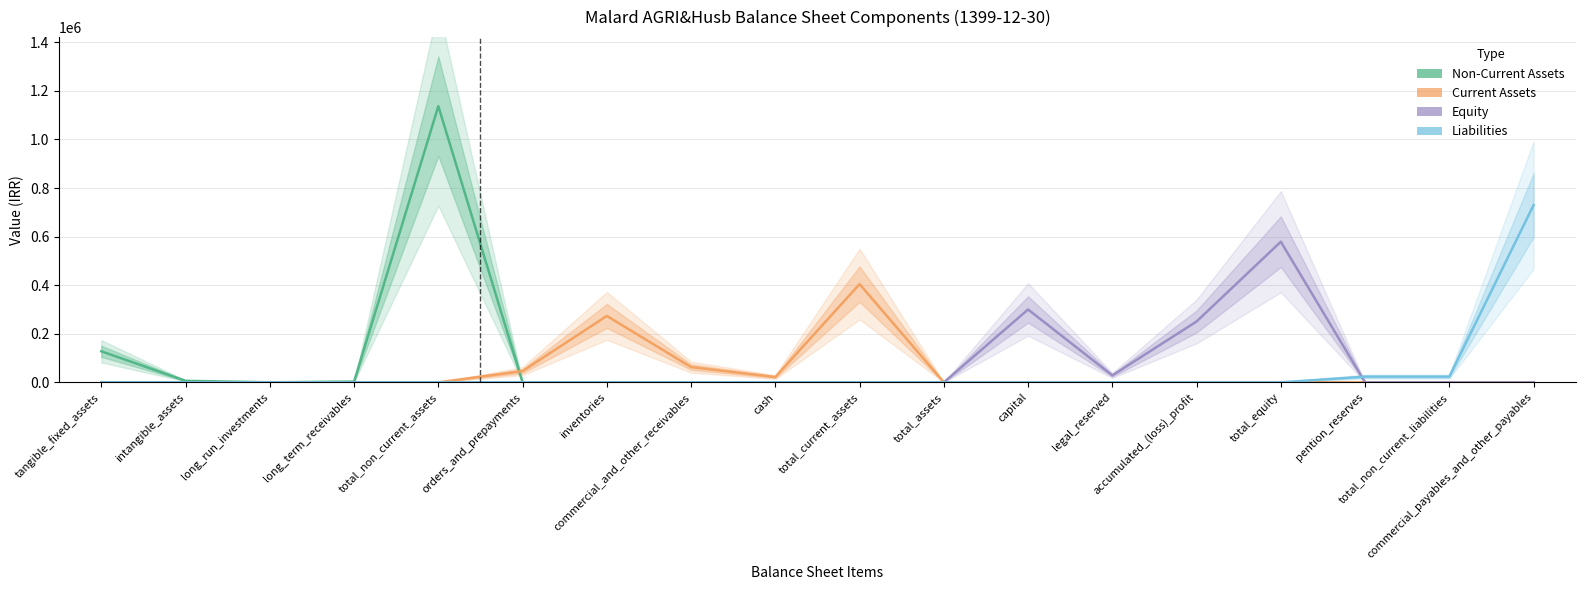

Which series has the largest total across all categories?

Non-Current Assets